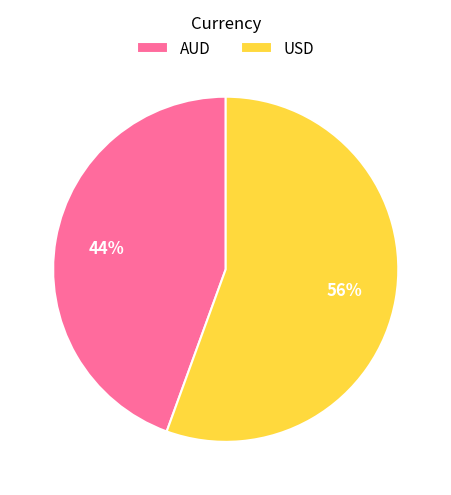

Combined, do USD and AUD account for over 50%?

Yes